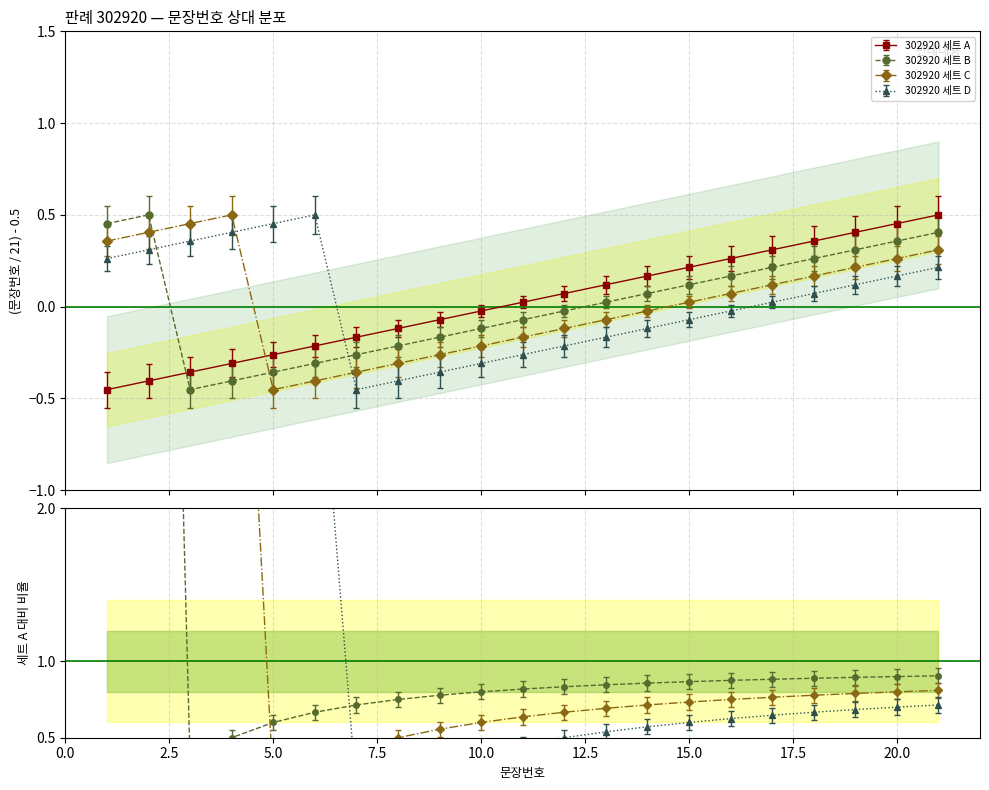

At which category does the chart reach its peak across all series?

21